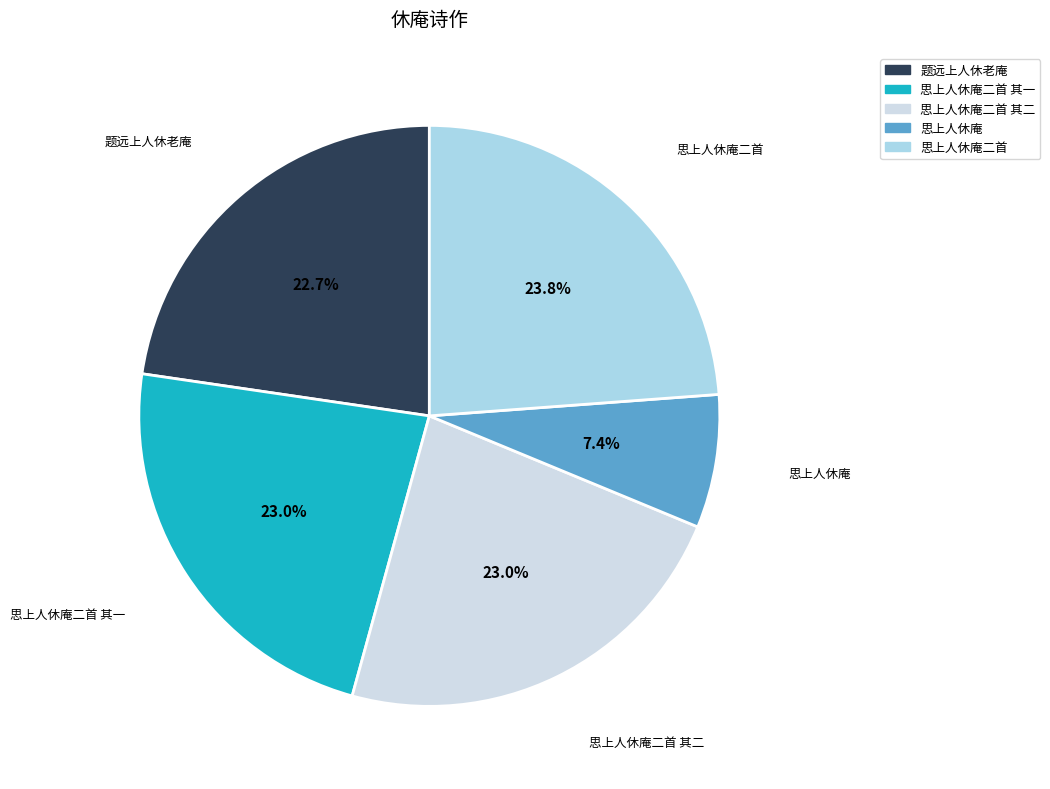

Does any single category account for the majority?

No